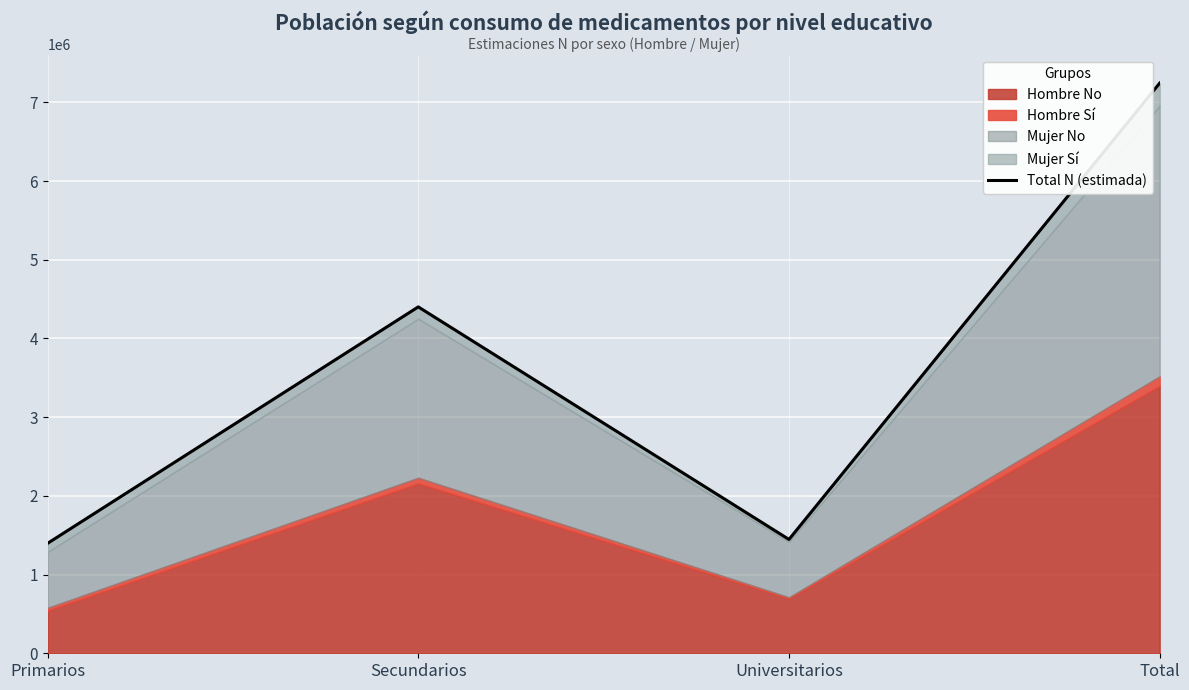

Rank the categories by value from lowest to highest.

Primarios, Universitarios, Secundarios, Total